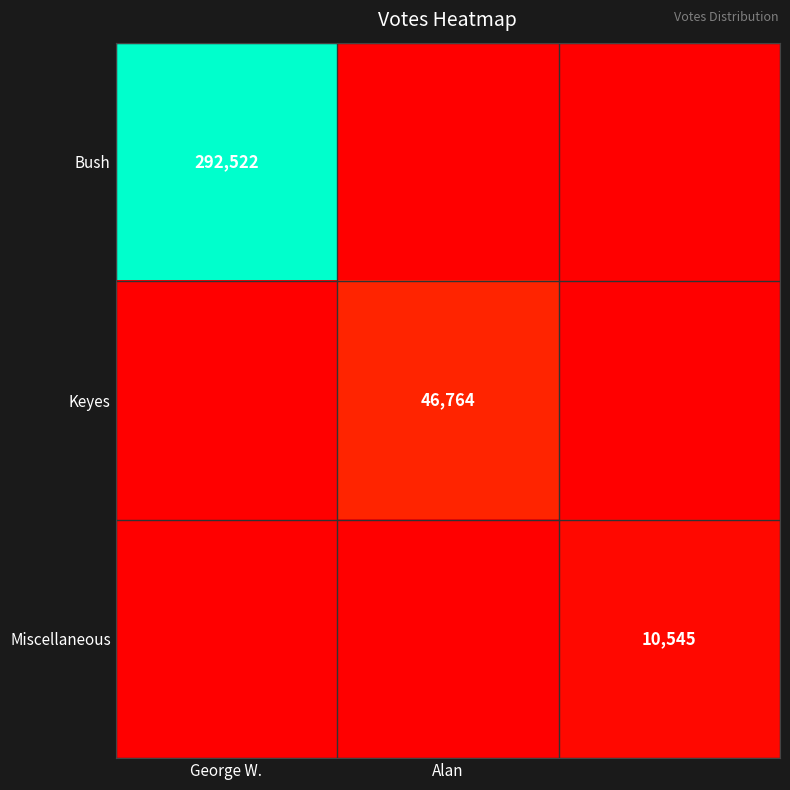

At which category is the sum across all series the highest?

George W.